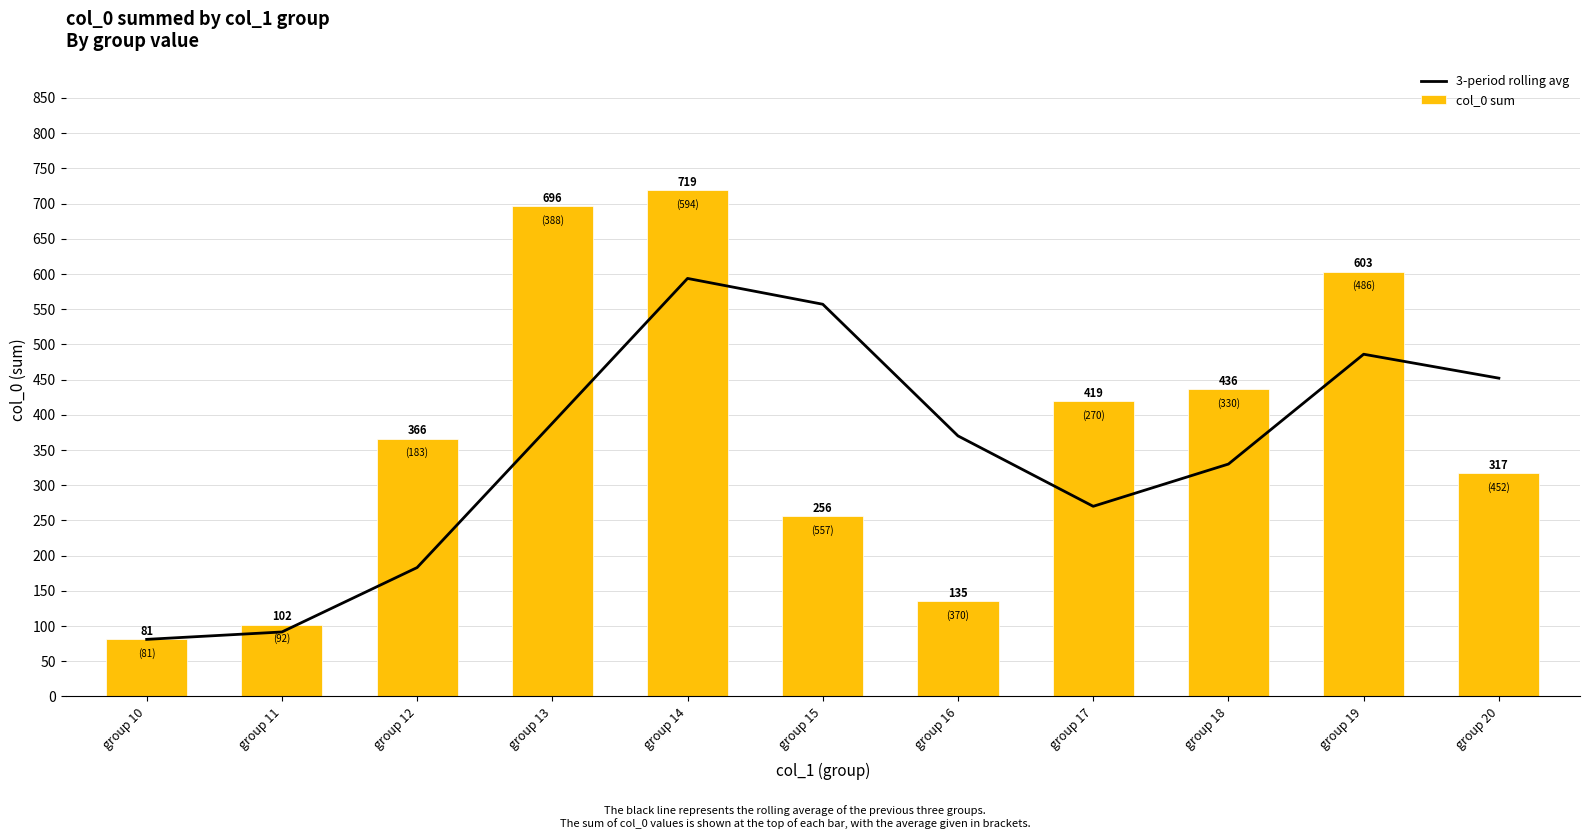

What are all the series names shown in the legend?

3-period rolling avg, col_0 sum